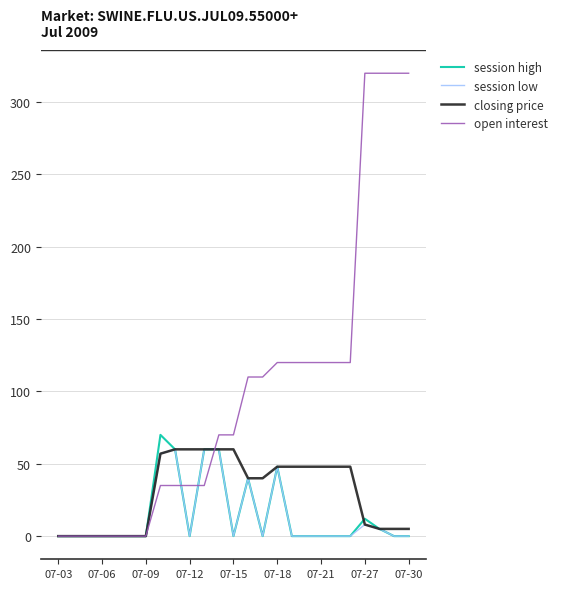

What is the sum of all open interest values?

2500